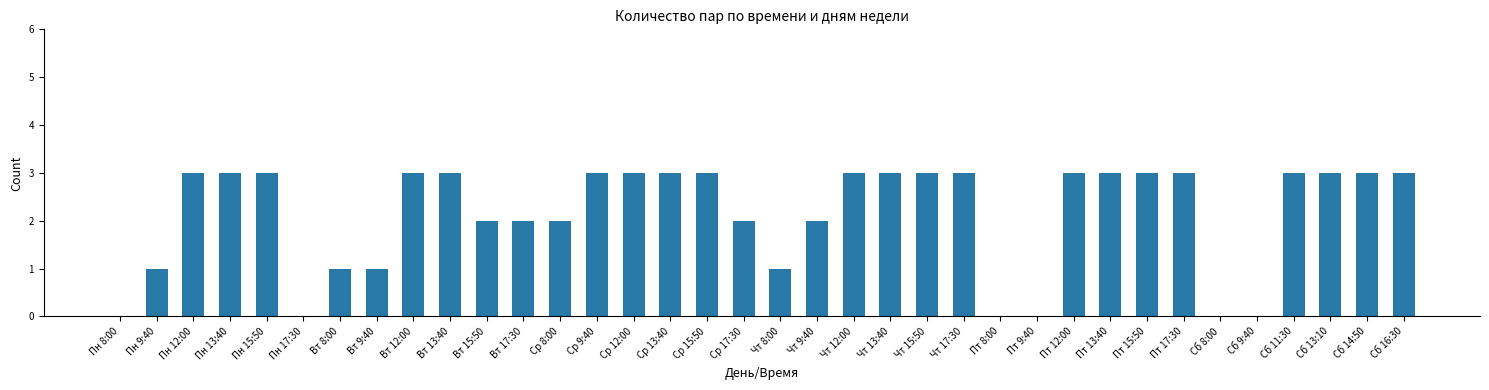

The chart shows a value of 2 at Пт 8:00. True or false?

False